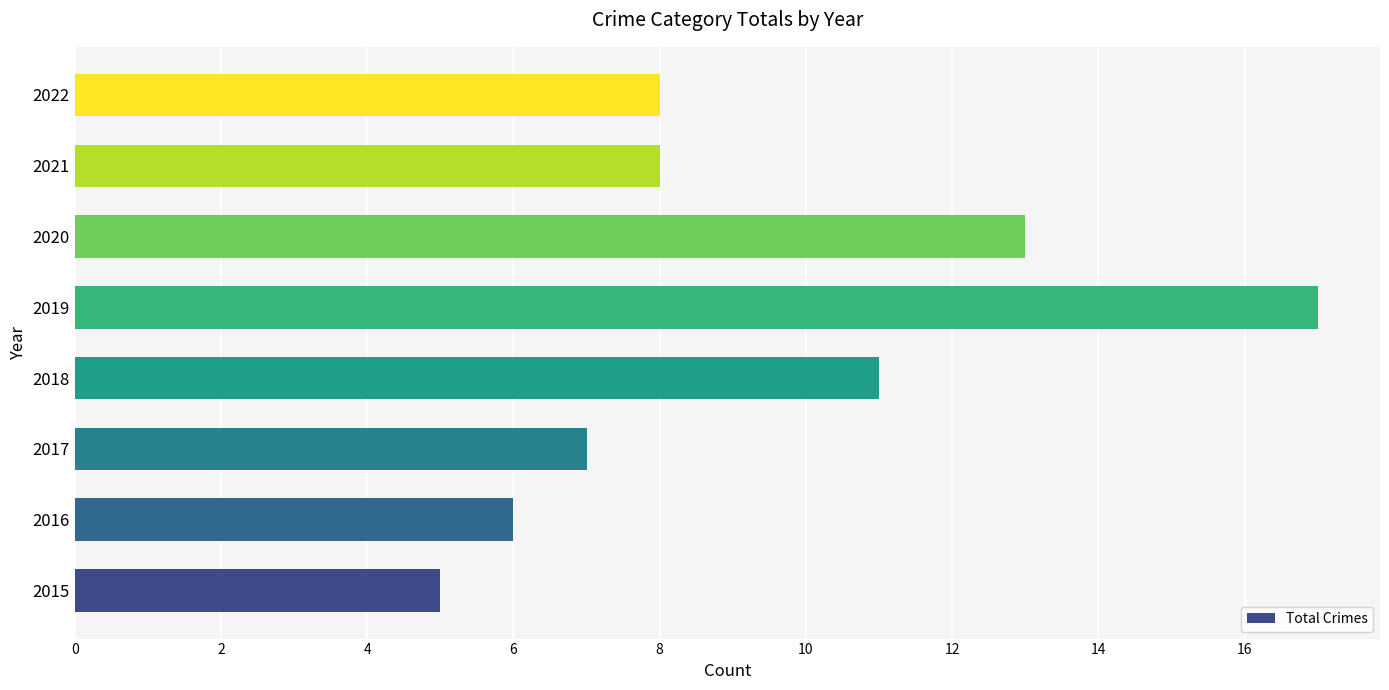

Reading bottom to top, what are all the values shown in this chart?

5	6	7	11	17	13	8	8